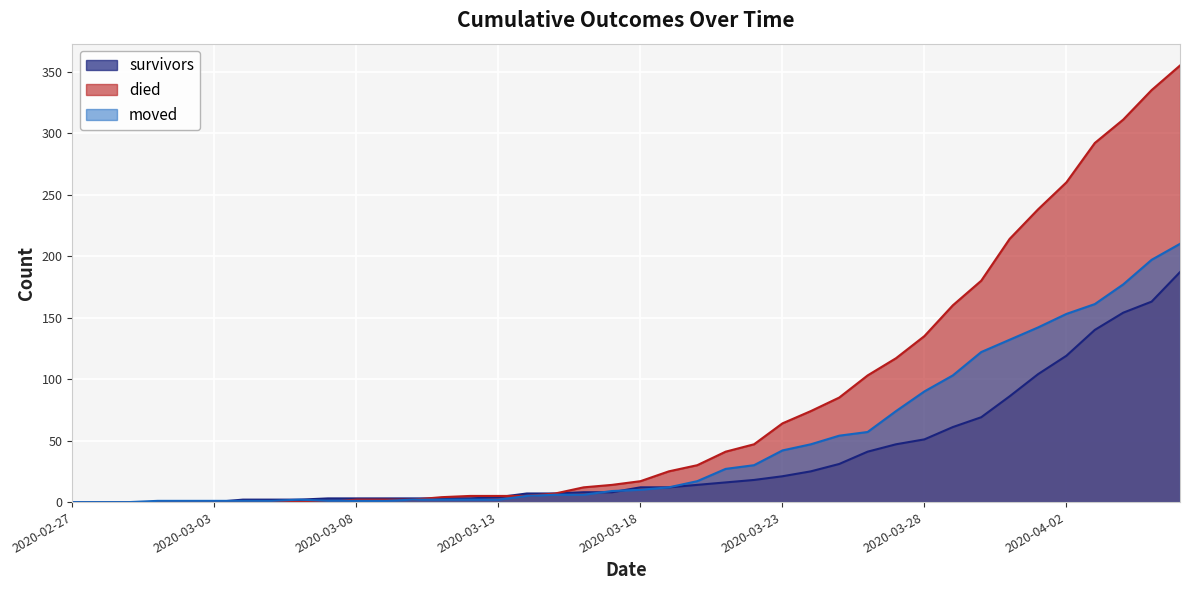

What are all the series names shown in the legend?

survivors, died, moved